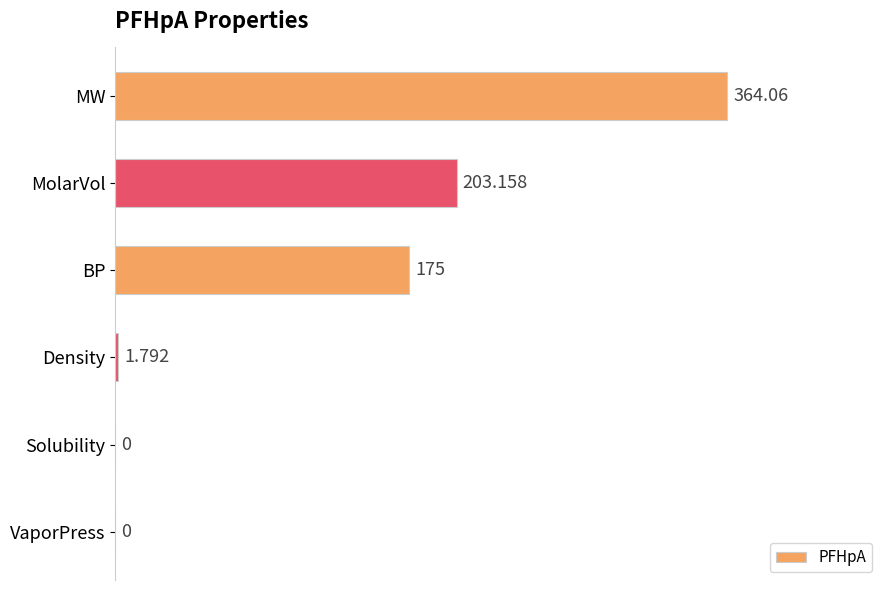

Which category has the highest value across all series?

MW